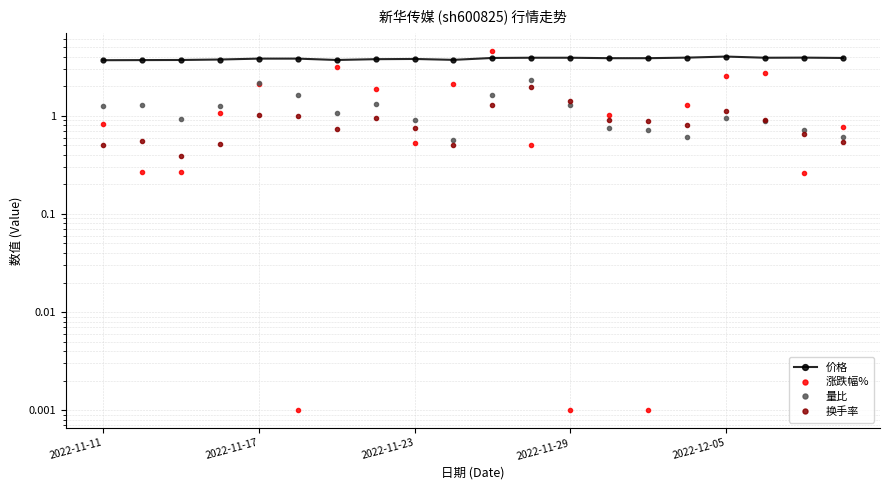

Which series changed the most between 2022-11-17 and 2022-11-23?

涨跌幅%